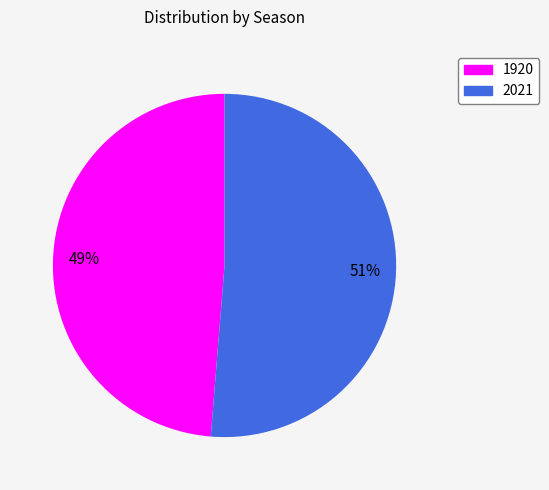

Is it true that 2021 is 61% of the pie?

False